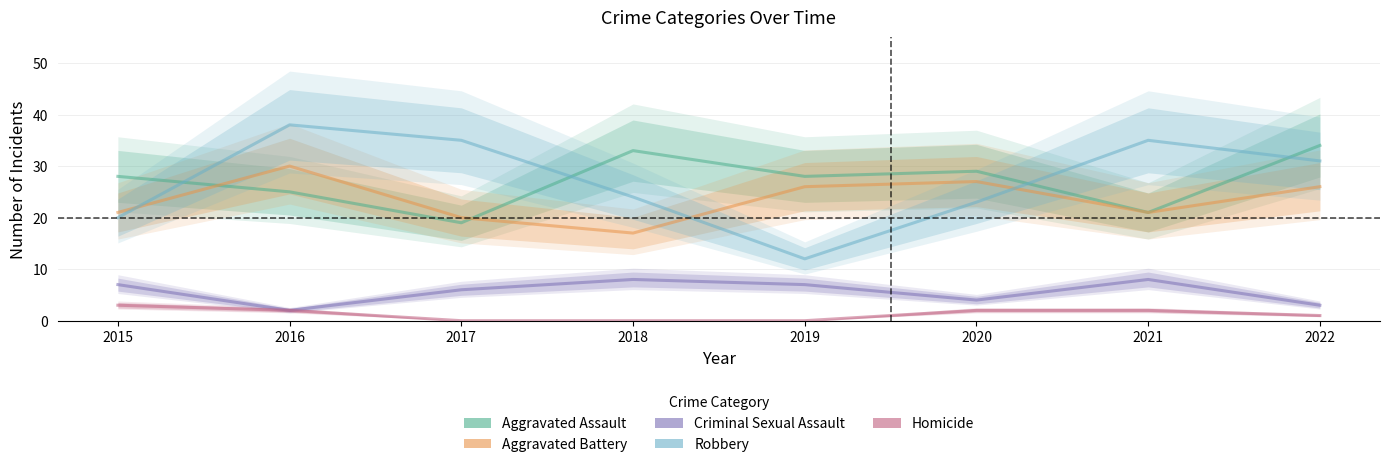

Is it true that Robbery equals 20 at 2019?

False